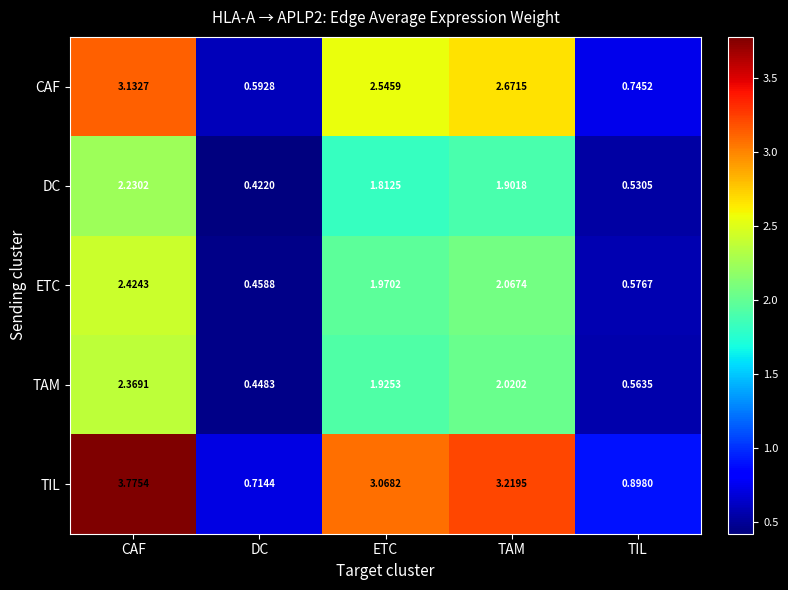

What is the difference between the highest and lowest values at DC?

0.3